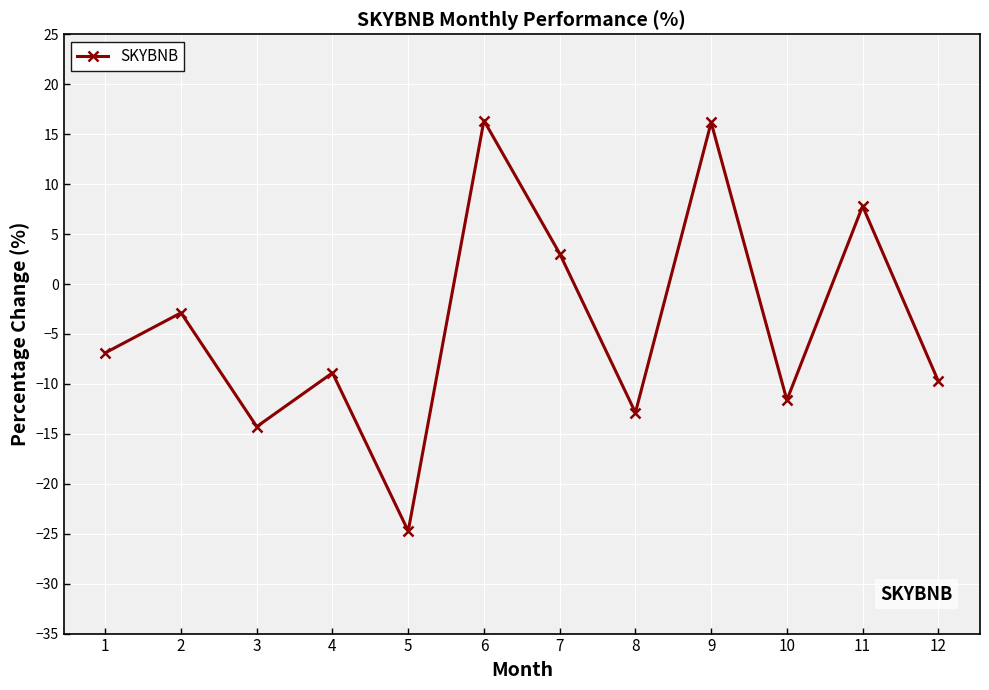

True or false: the data shows -5.9 at 8.

False